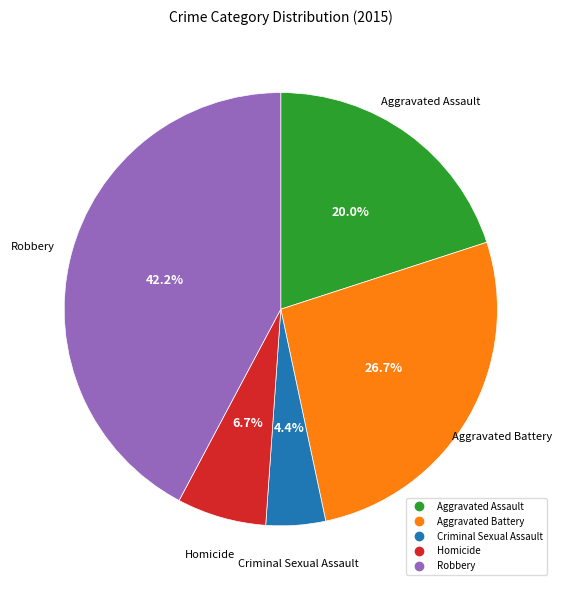

What is the ratio of the value at Homicide to the value at Robbery?

0.2